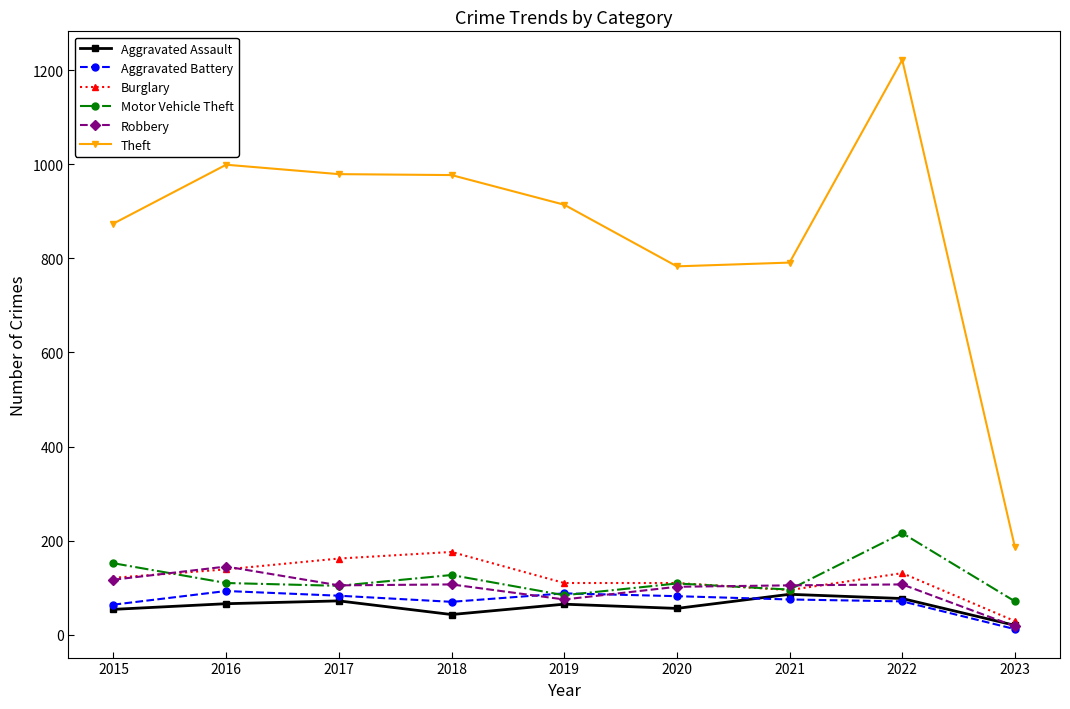

True or false: Burglary and Theft cross at least once.

False